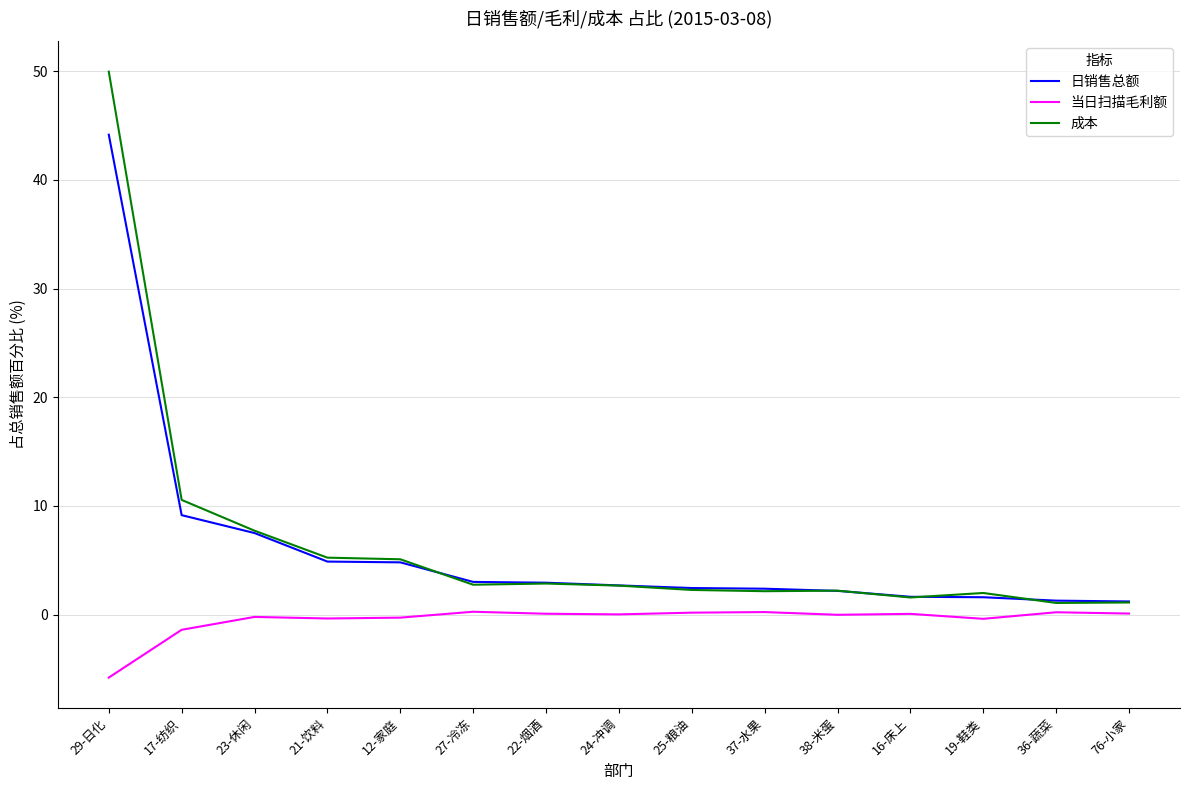

What value does the 当日扫描毛利额 series have at 27-冷冻?

0.3